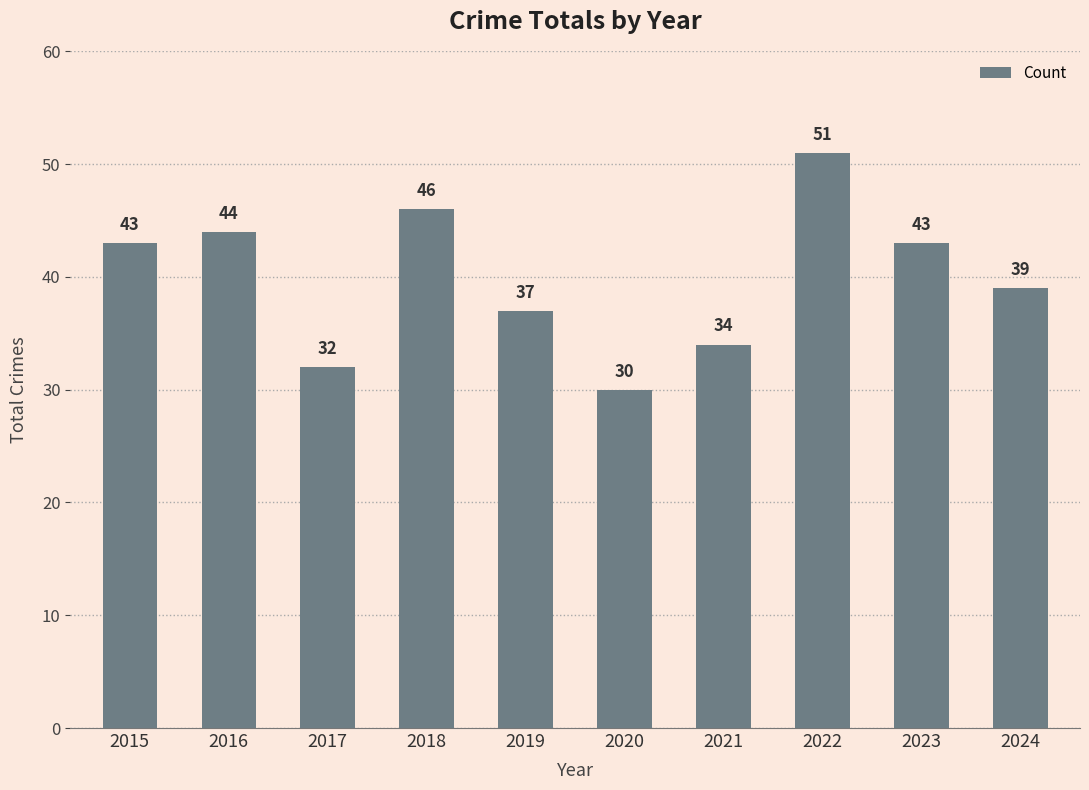

What is the difference between the maximum and minimum values?

21